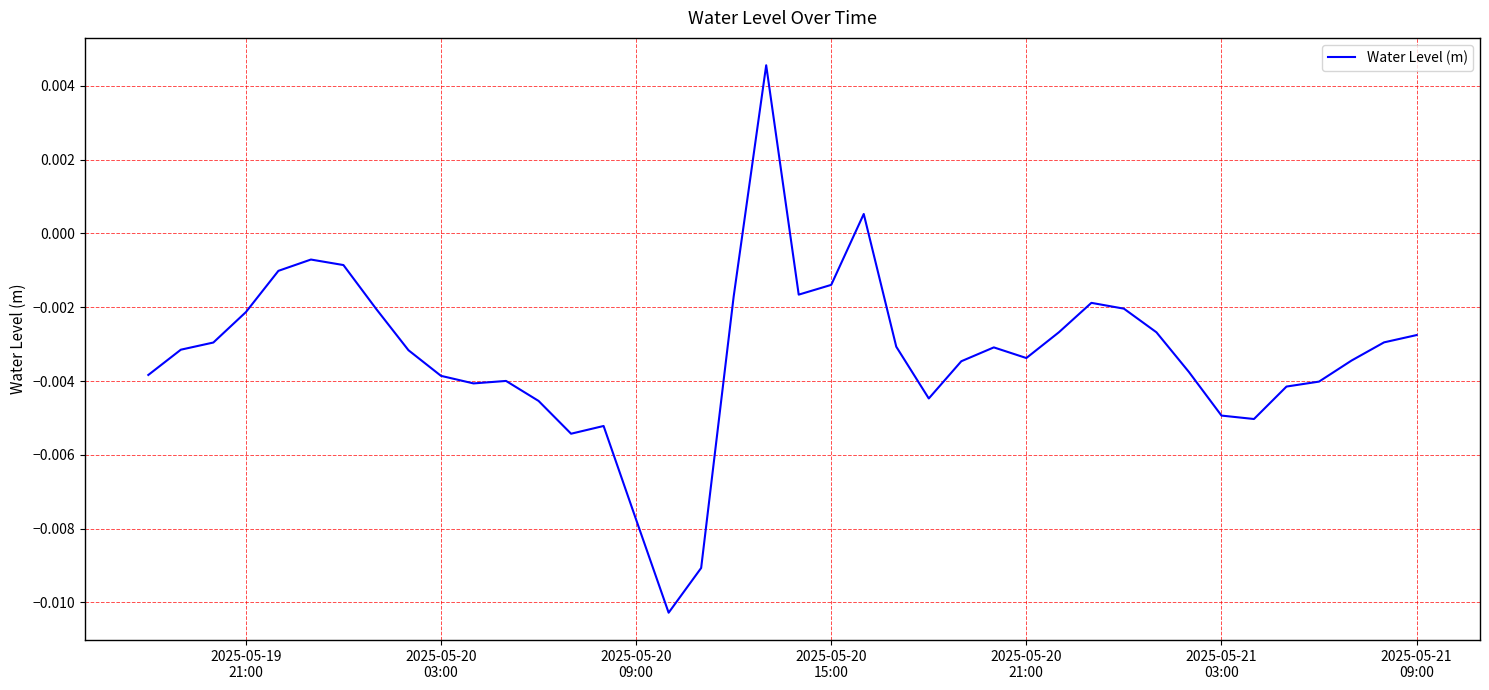

Does the chart have visible grid lines?

Yes